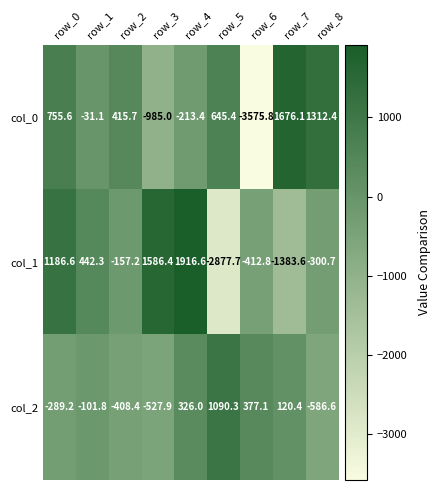

Between row_0 and row_6, which series saw the biggest shift?

col_0